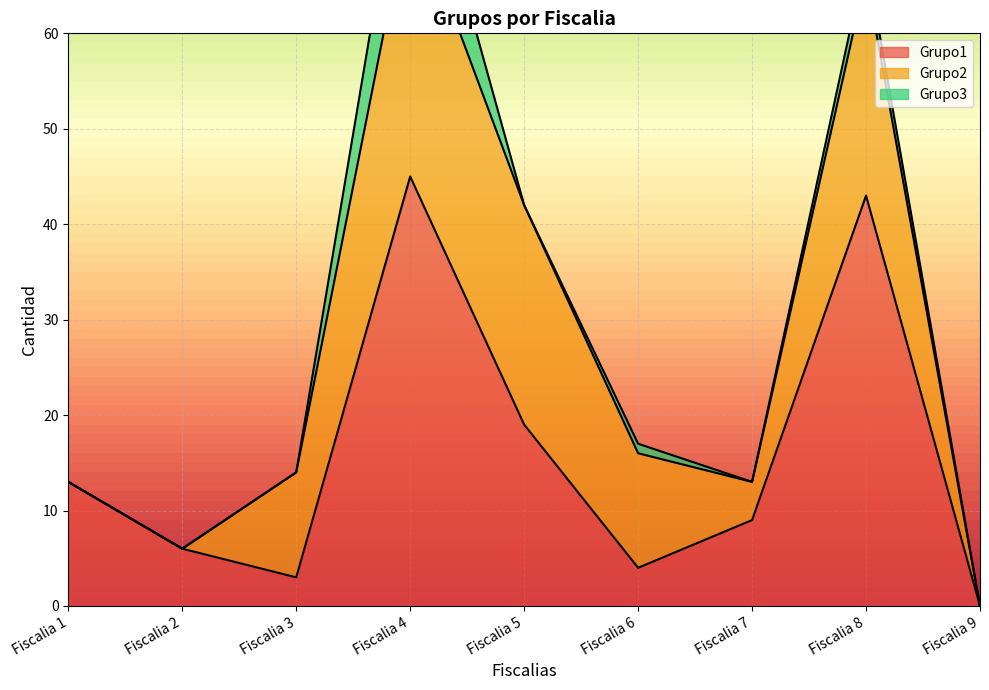

Which series has the largest total across all categories?

Grupo1